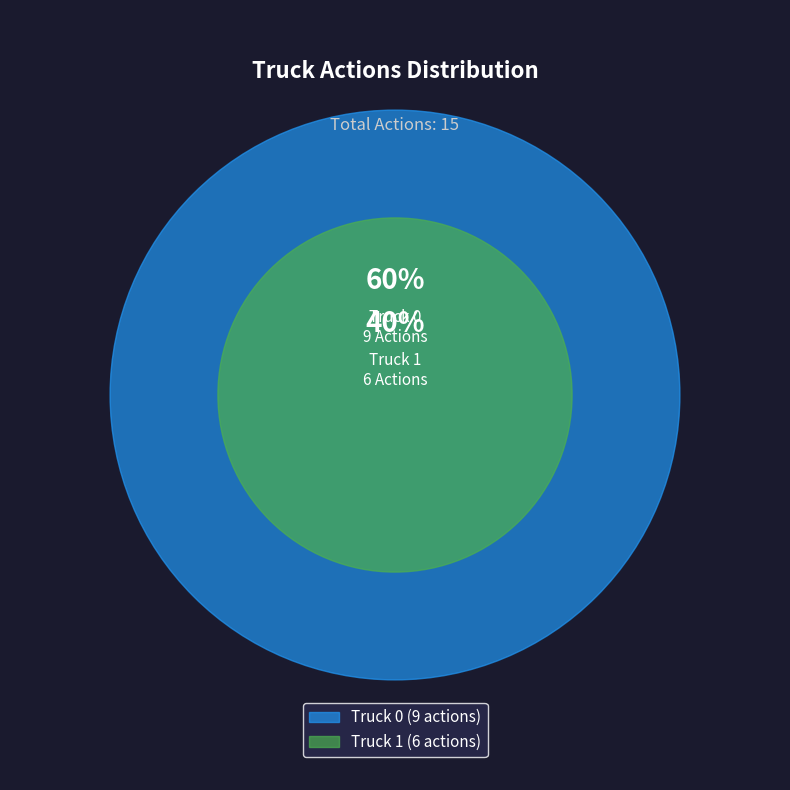

What is the largest slice in the pie chart?

Truck 0